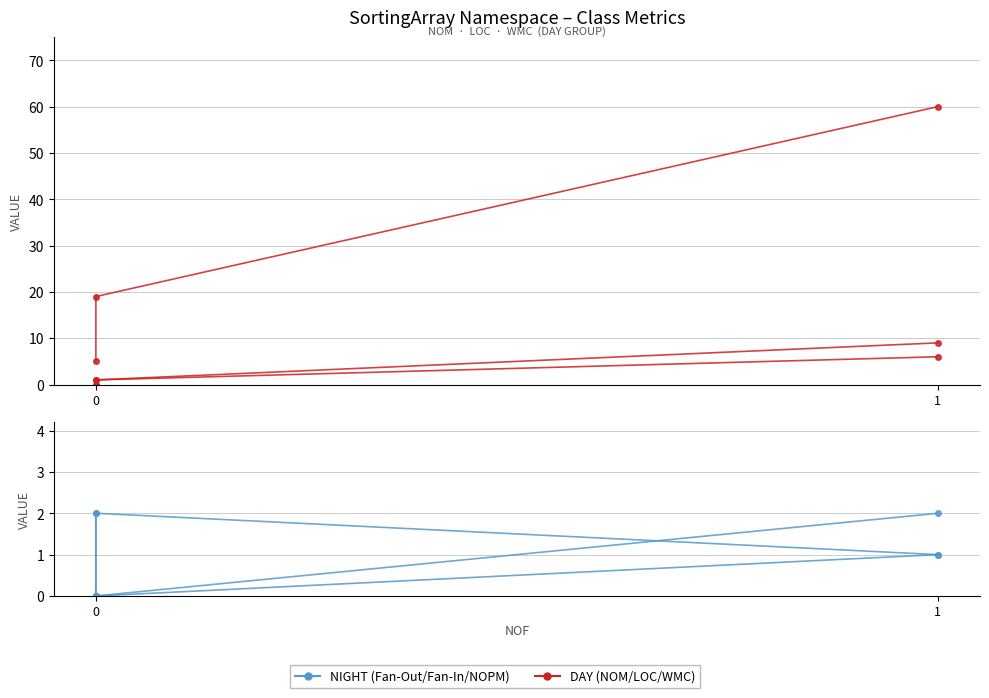

What is the value of the Fan-Out point at the 2nd from the left?

2